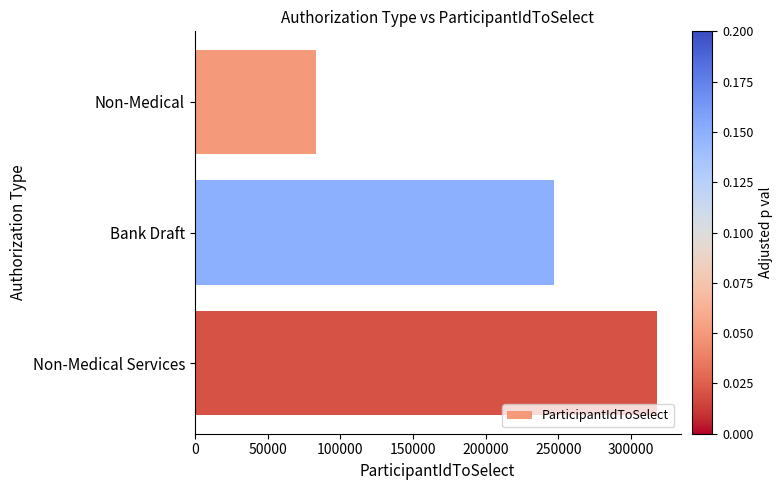

What is the label of the 3rd bar from the top?

Non-Medical Services